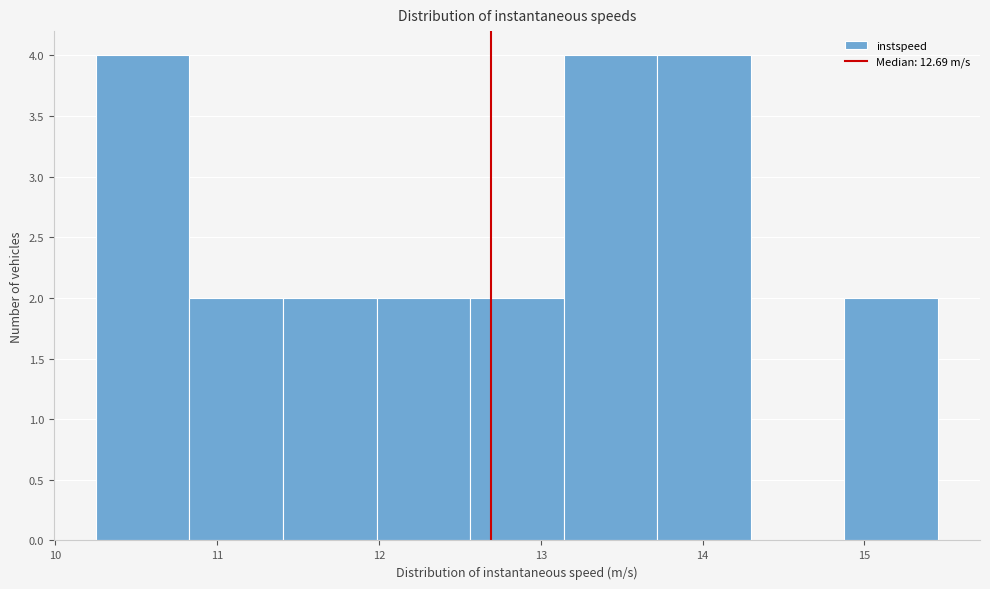

What is the height of the bar covering 10.8 to 11.4 on the x-axis? Neither the bar edges nor the heights are printed on the chart, so give them approximately, as read against the axes.

2